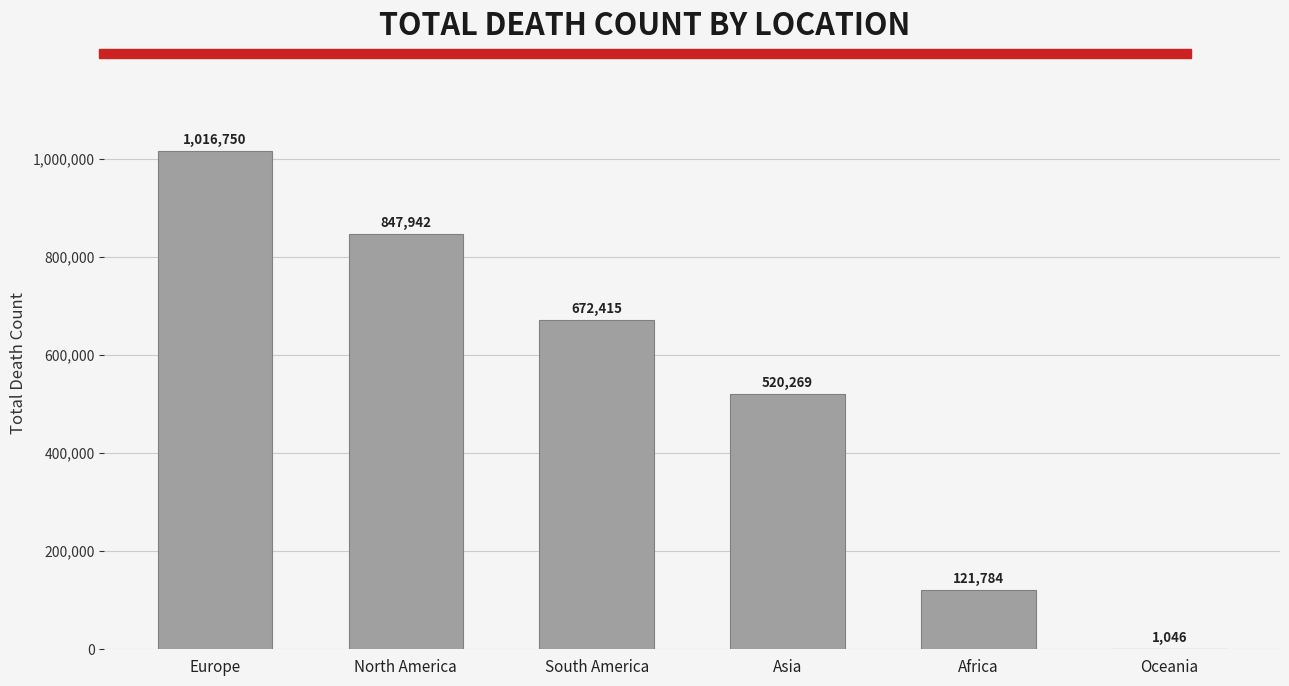

At which label does the data first exceed 672415?

Europe